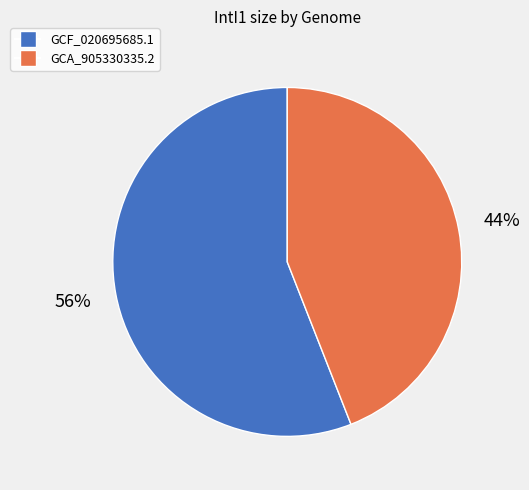

The GCA_905330335.2 slice represents 44% of the pie. True or false?

True